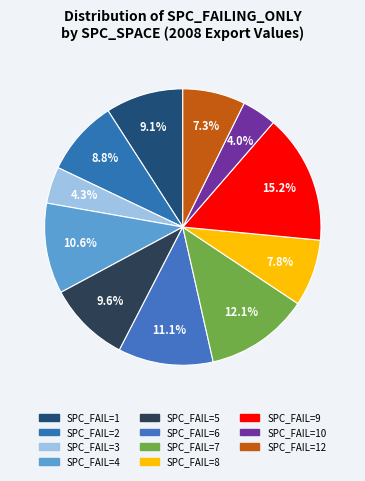

How many segments does this pie chart have?

11